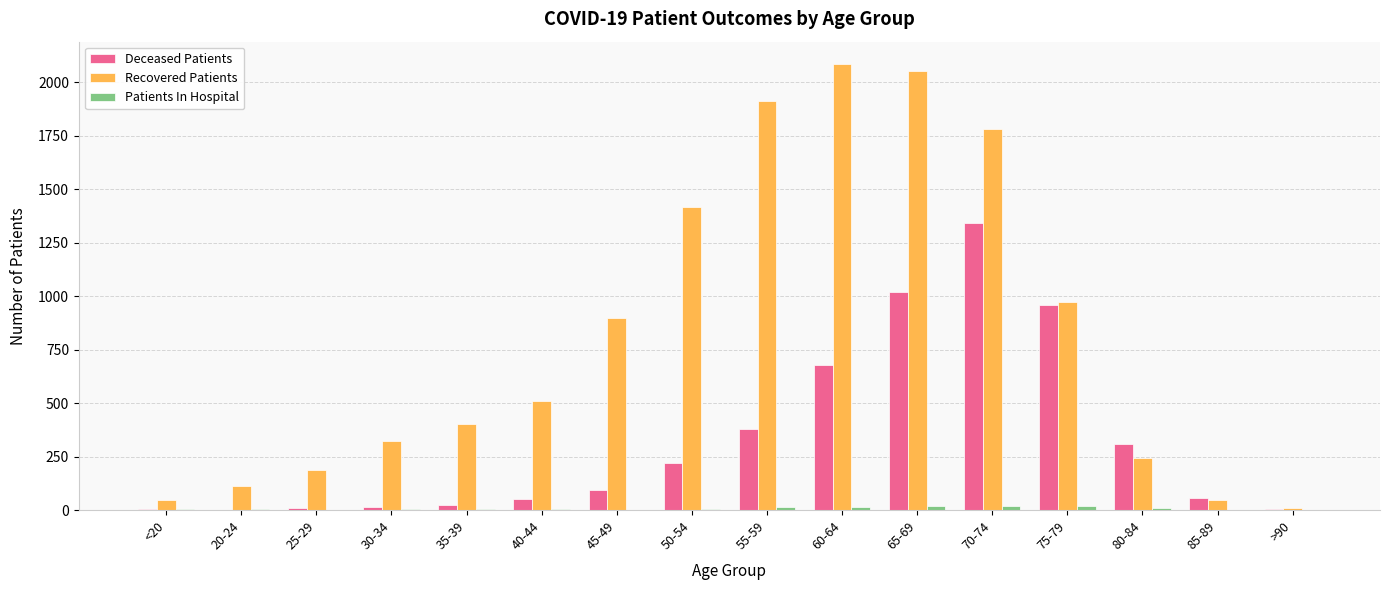

Which series has the largest total across all categories?

Recovered Patients